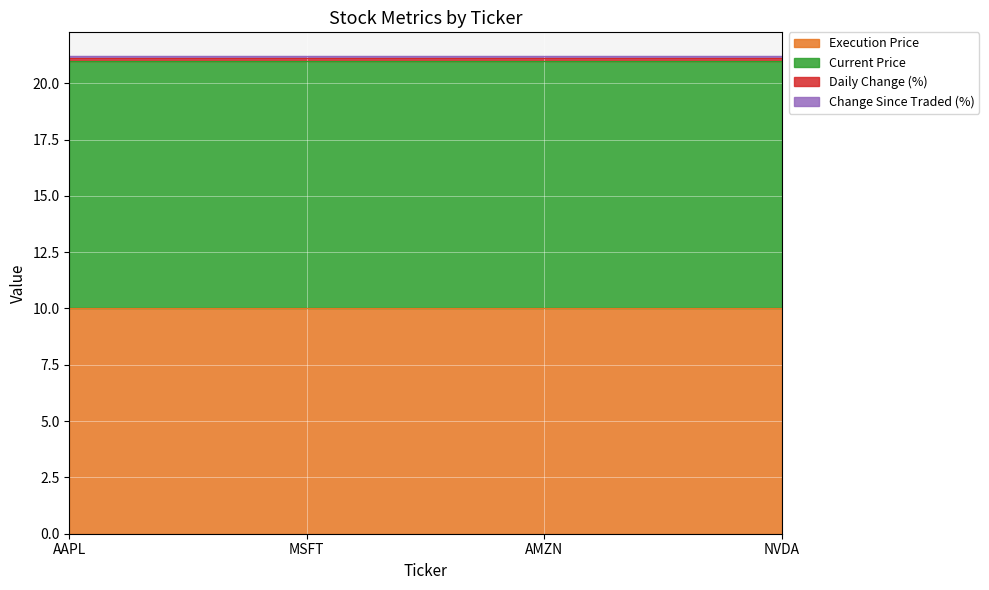

Count the number of categories in the chart.

4